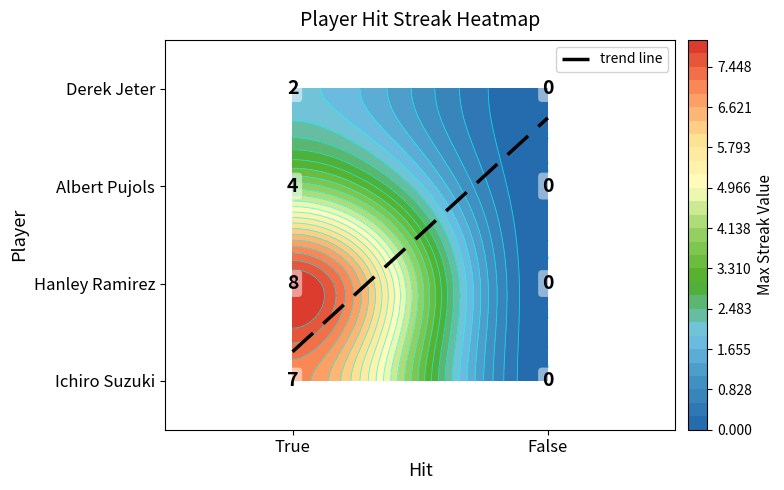

Which series has the largest total across all categories?

Hanley Ramirez